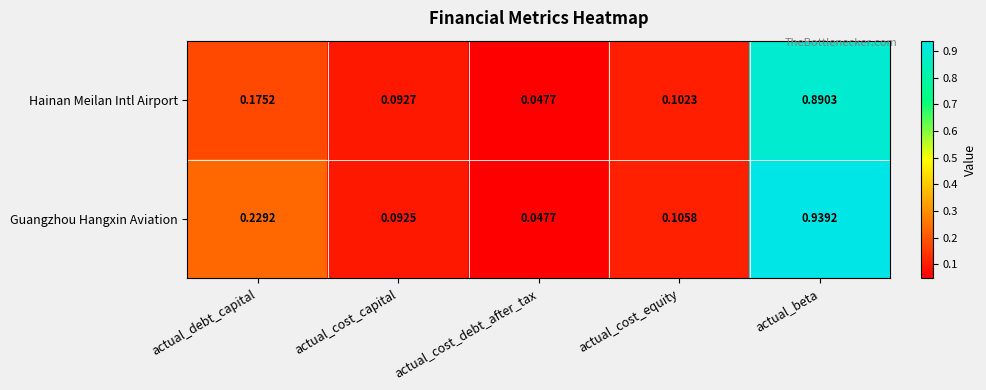

Rank the series by their average value, from highest to lowest.

Guangzhou Hangxin Aviation, Hainan Meilan Intl Airport